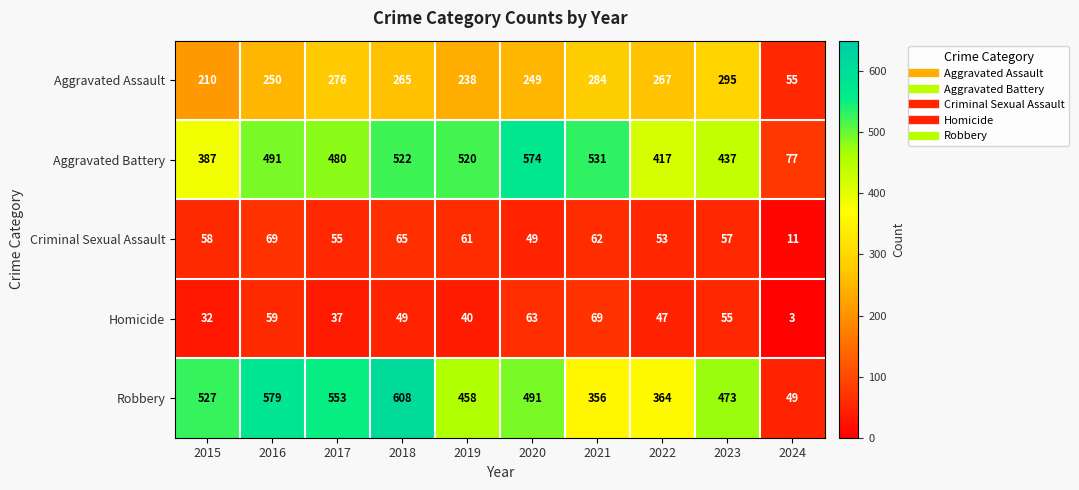

Which series has the largest range (max minus min)?

Robbery